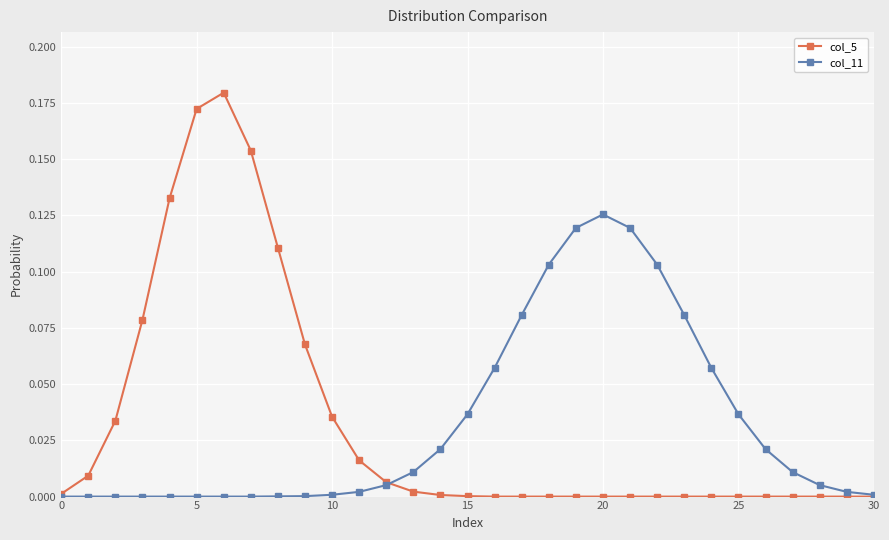

How many data points does each series have?

31